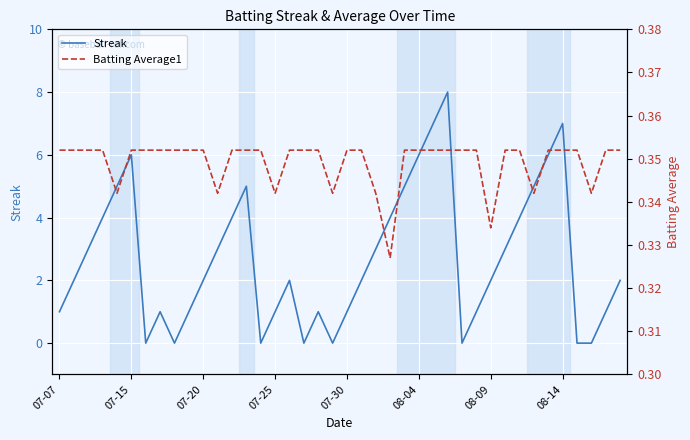

True or false: Streak and Batting Average1 intersect in this chart.

True